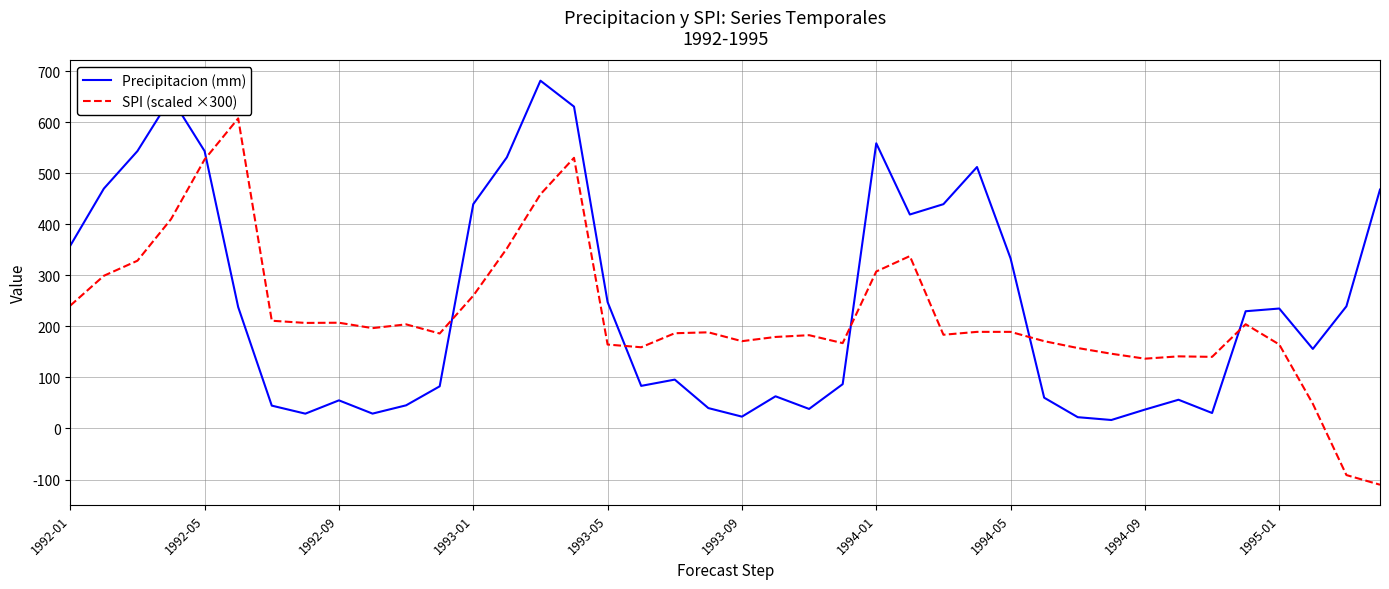

What is the maximum value shown in the chart?

681.2